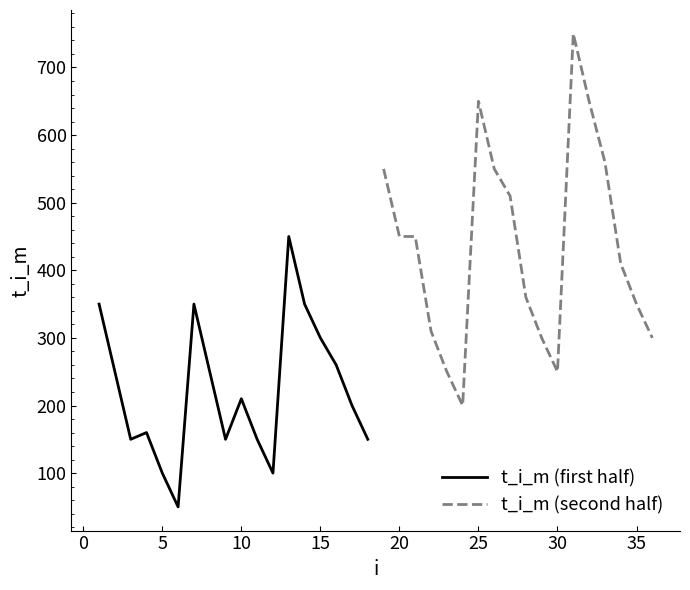

What is the highest value of the t_i_m (first half) series?

450